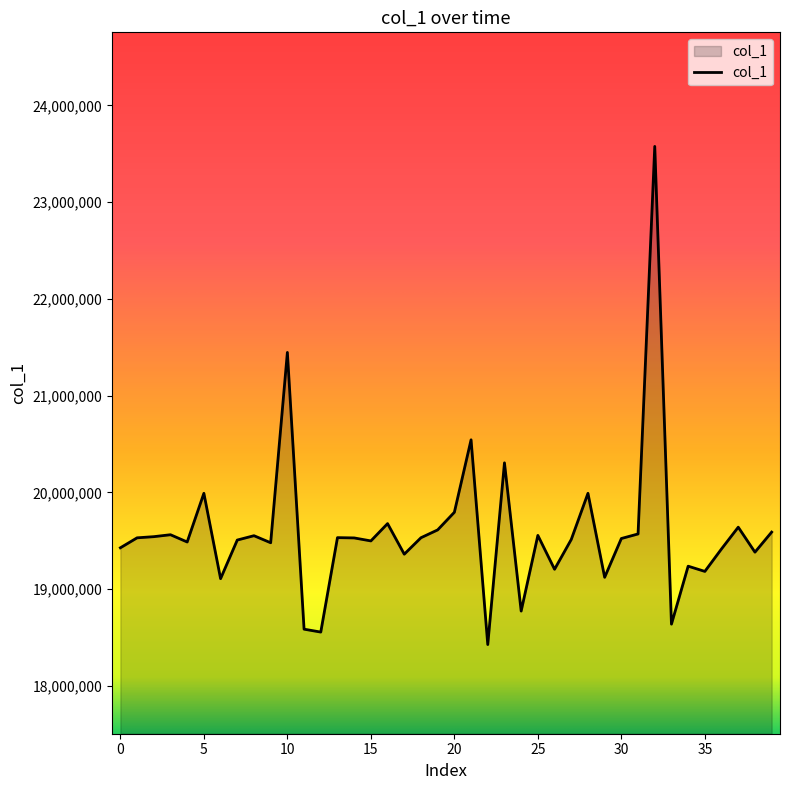

What is the maximum value shown in the chart?

23576000